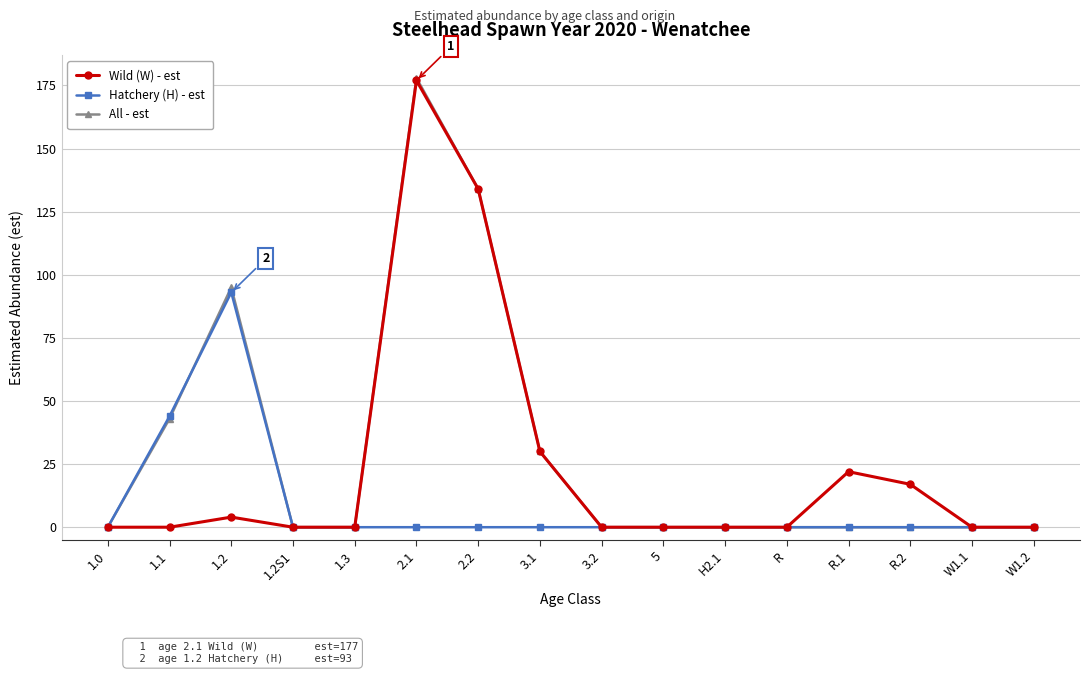

Where is the first local maximum for Wild (W) - est?

1.2